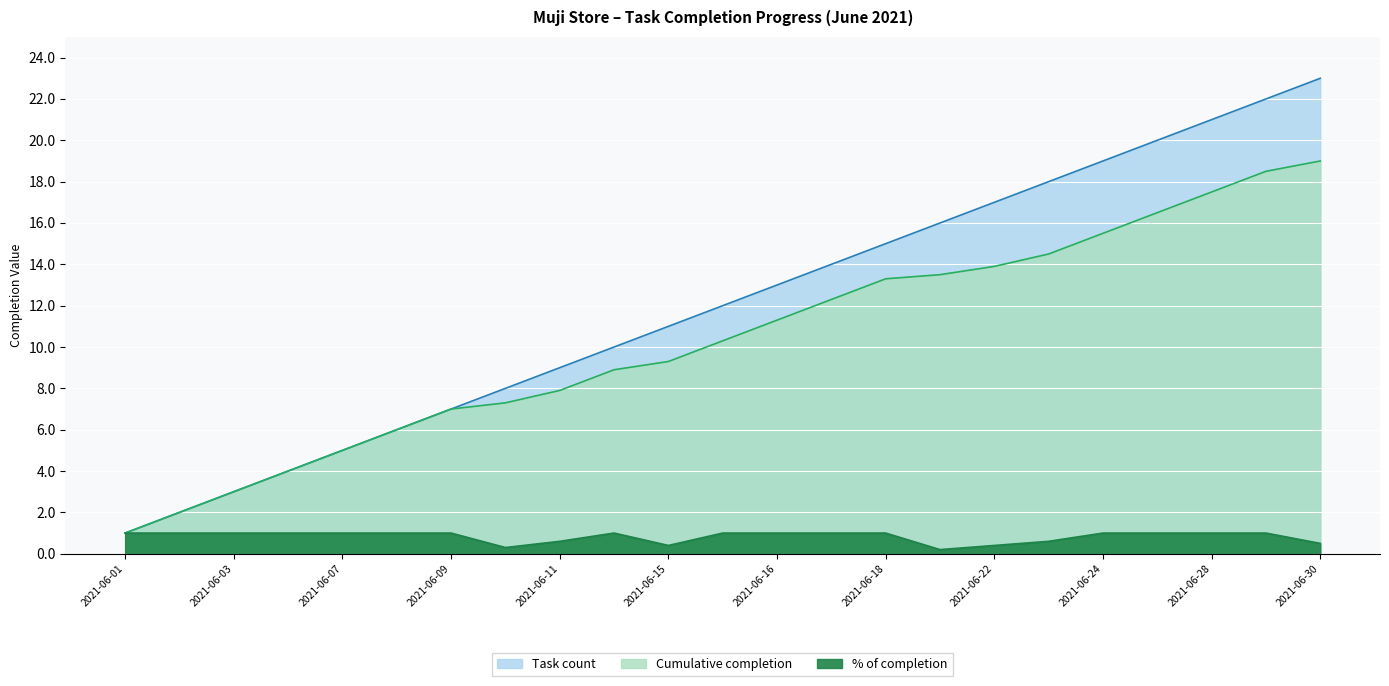

At 2021-06-10, list the series in order from smallest to largest.

% of completion, Cumulative completion, Task count